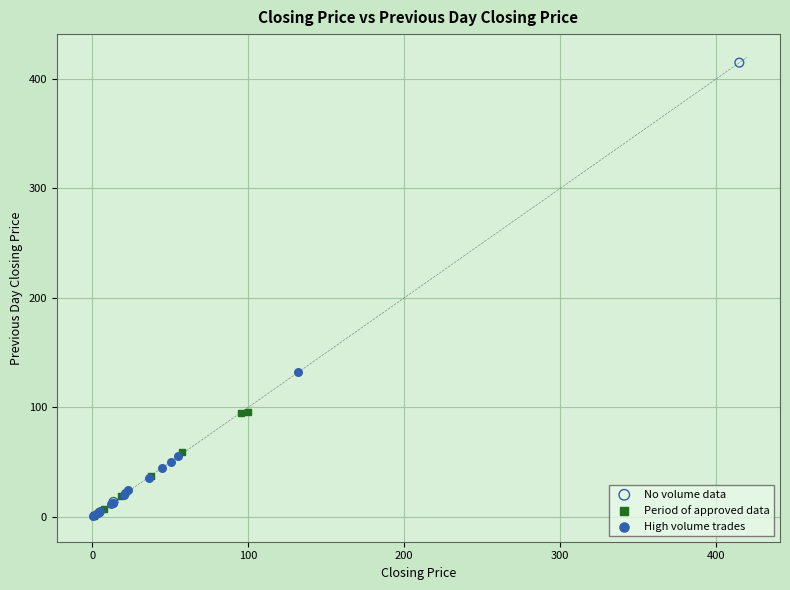

What are all the series names shown in the legend?

No volume data, Period of approved data, High volume trades